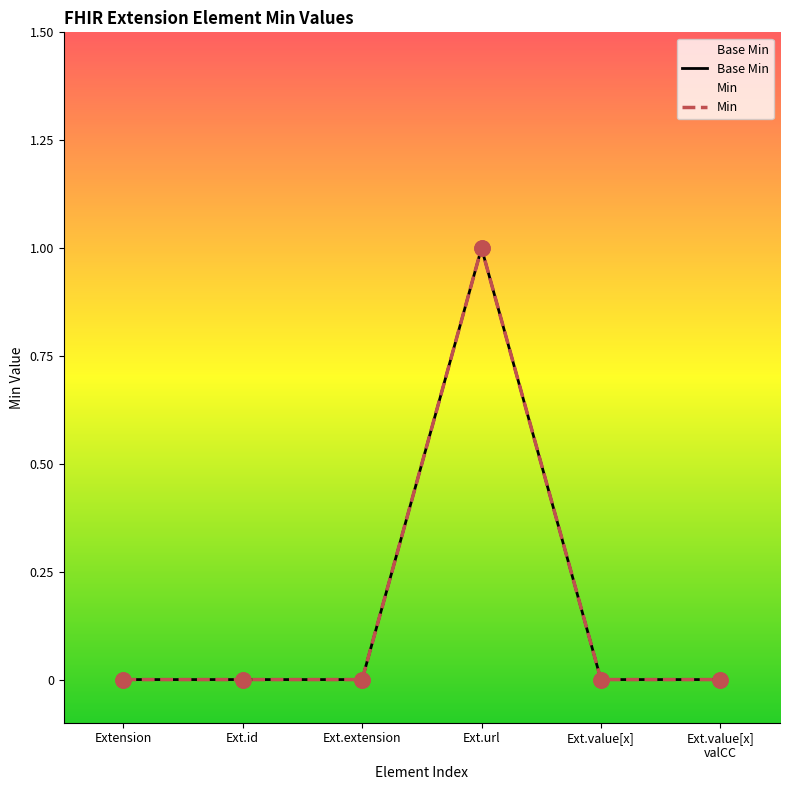

At which category is the sum across all series the highest?

Ext.url